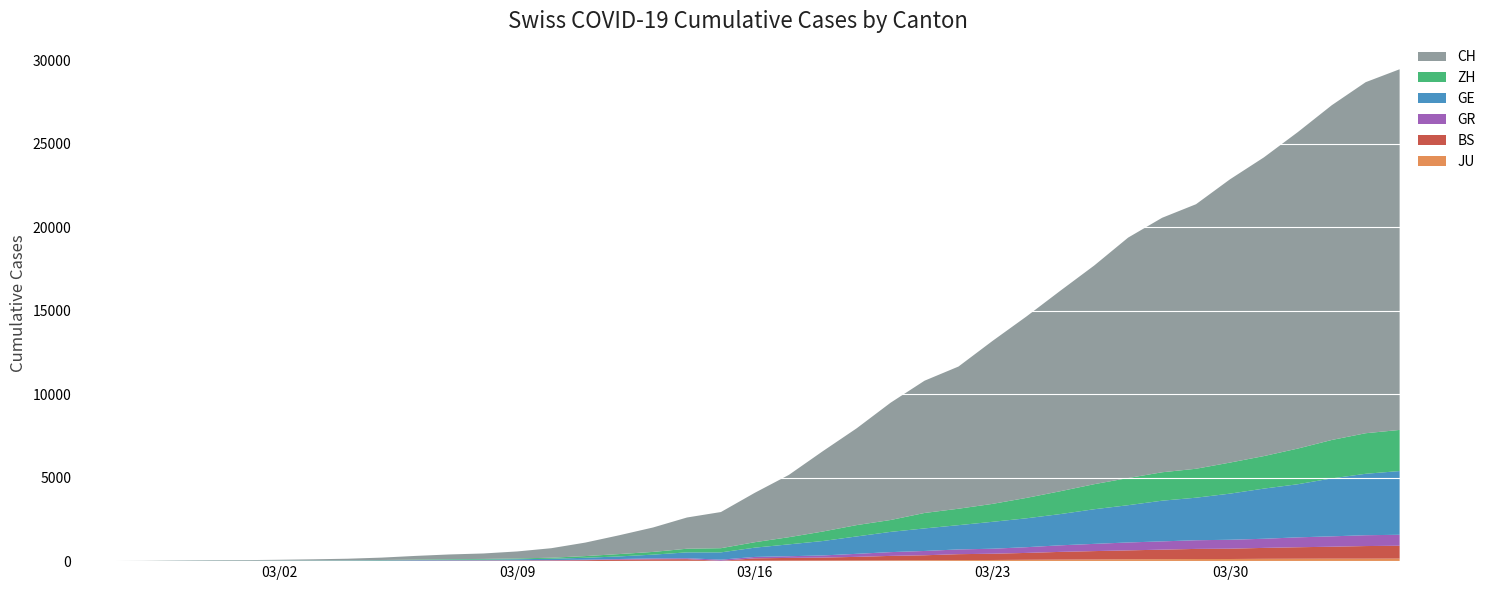

Reading left to right, list all the values displayed in this chart.

JU: 0	0	1	1	1	1	1	2	2	4	4	5	5	7	7	7	12	17	18	19	25	29	32	36	44	54	61	69	82	92	100	114	119	127	128	140	145	149	149	154
BS: 0	0	1	1	1	1	1	3	3	8	15	21	24	28	33	49	73	92	100	0	143	164	181	220	270	297	356	374	410	462	501	530	569	605	617	653	687	714	754	767
GR: 0	2	2	6	6	6	9	9	12	14	16	17	18	18	22	31	43	53	56	71	84	101	128	182	226	258	284	300	343	393	433	474	495	519	535	547	592	622	649	657
GE: 0	1	1	5	9	10	11	14	16	20	30	43	45	60	80	114	155	227	351	435	556	710	863	1041	1212	1350	1453	1611	1729	1870	2073	2231	2436	2547	2761	3003	3180	3469	3678	3816
ZH: 0	0	2	2	6	7	10	13	15	23	29	34	40	49	62	101	140	163	218	250	326	429	568	679	711	925	984	1073	1221	1368	1500	1627	1701	1733	1859	1947	2136	2300	2428	2461
CH: 0	4	8	20	30	36	50	69	97	142	219	280	327	419	570	807	1125	1463	1870	2165	2959	3727	4807	5794	7022	7918	8512	9752	10858	12000	13091	14394	15235	15837	16957	17882	18946	20040	21017	21593